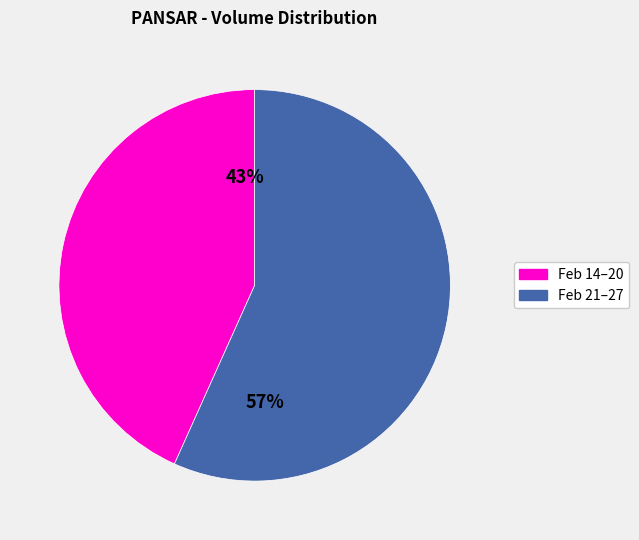

To the nearest percent, what is the average slice percentage?

50%